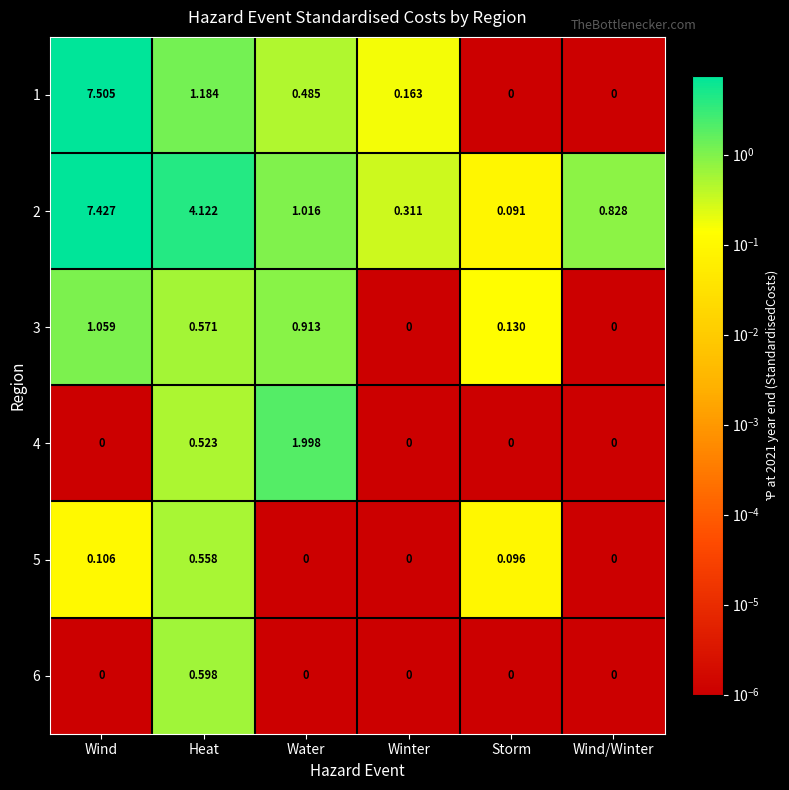

Which category has the highest value across all series?

Wind